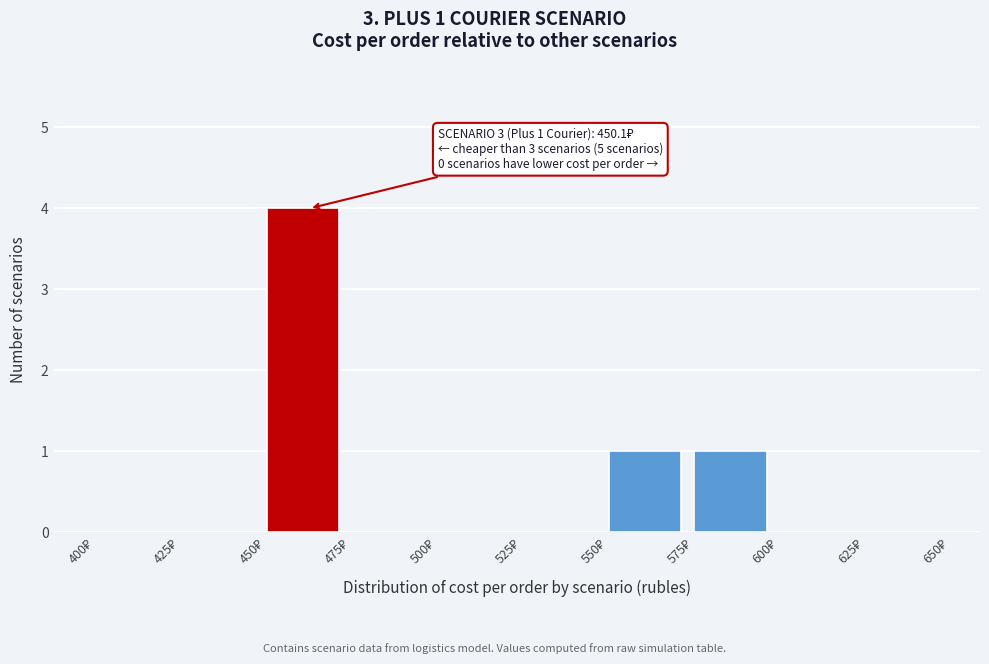

Over which range of the x-axis is the bar tallest?

450 to 475